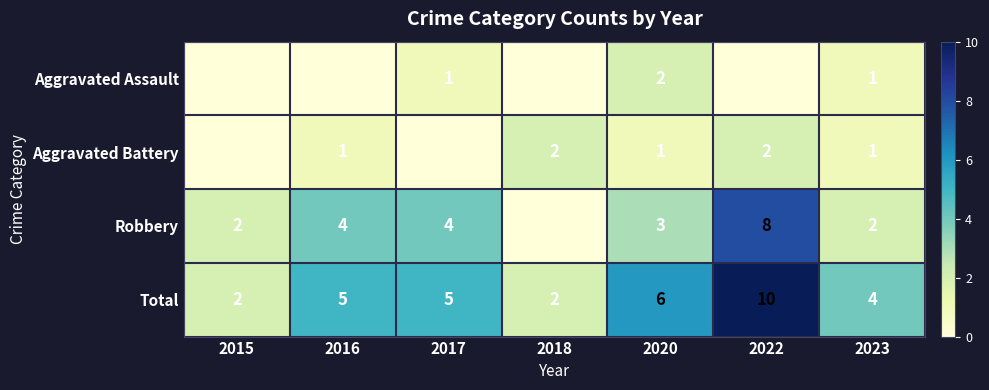

What is the difference between the Total values at 2015 and 2016?

3